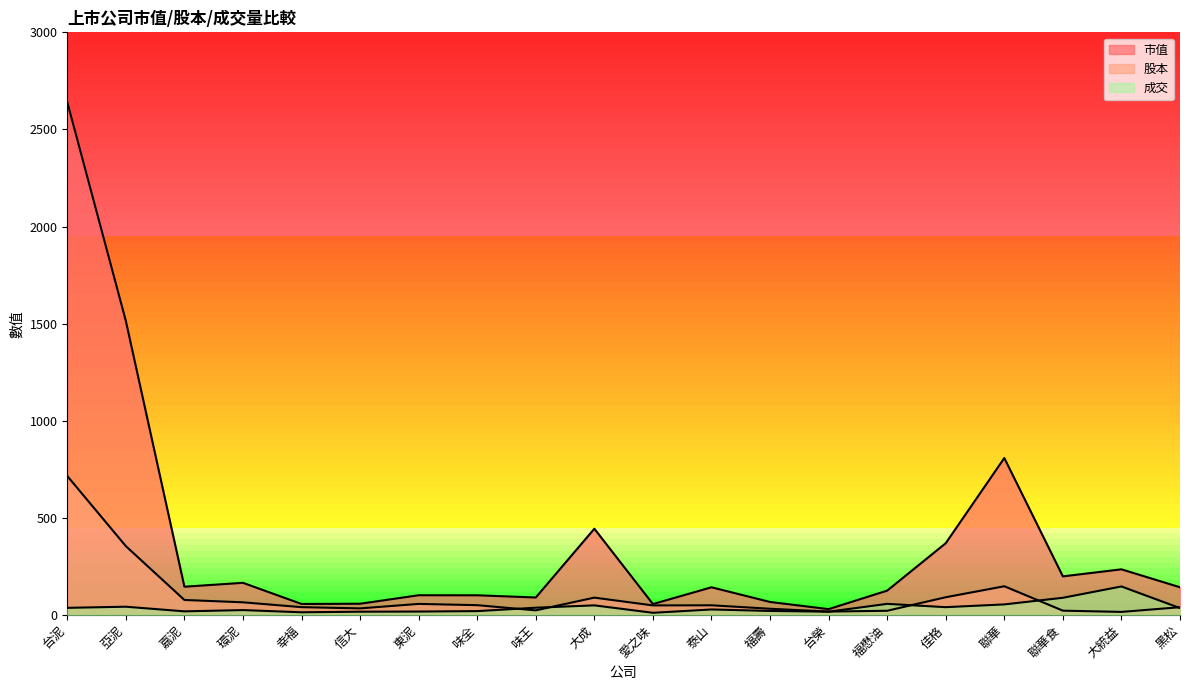

The value of 成交 at 黑松 is 35.5. True or false?

True